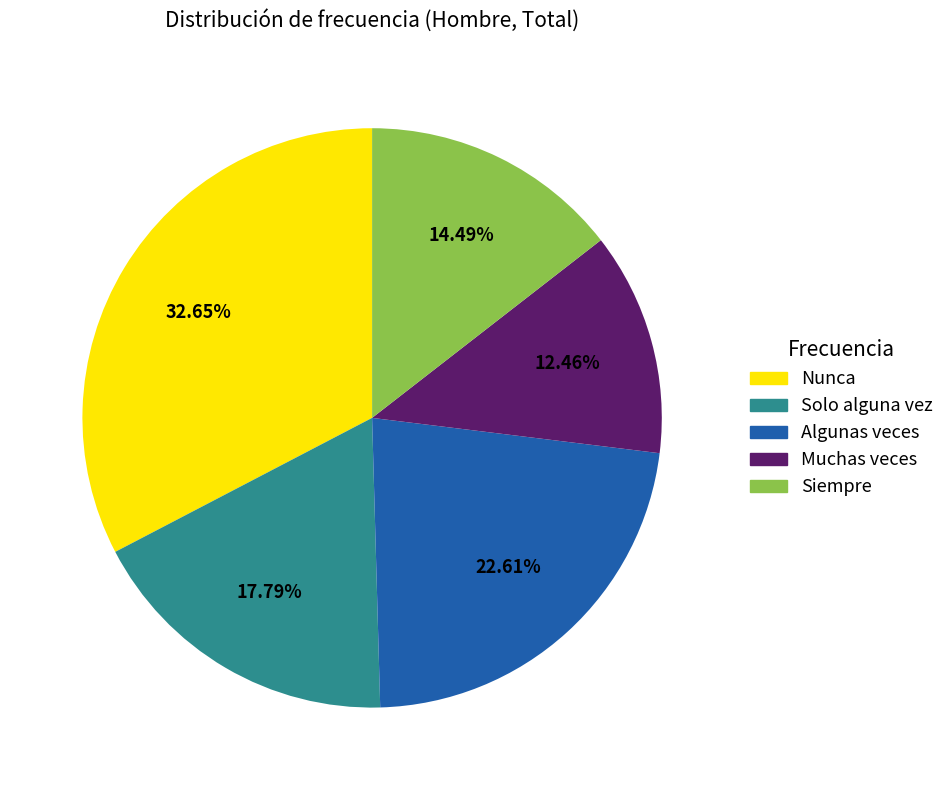

Is there any slice that represents more than half of the pie?

No